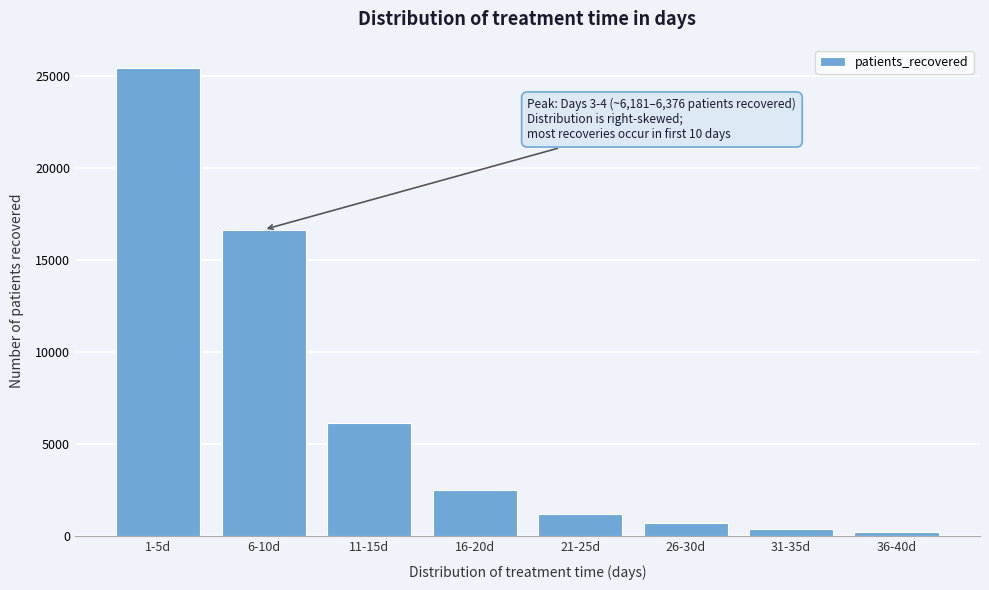

Reading left to right, what are all the values shown in this chart?

25446	16660	6138	2500	1221	695	407	259